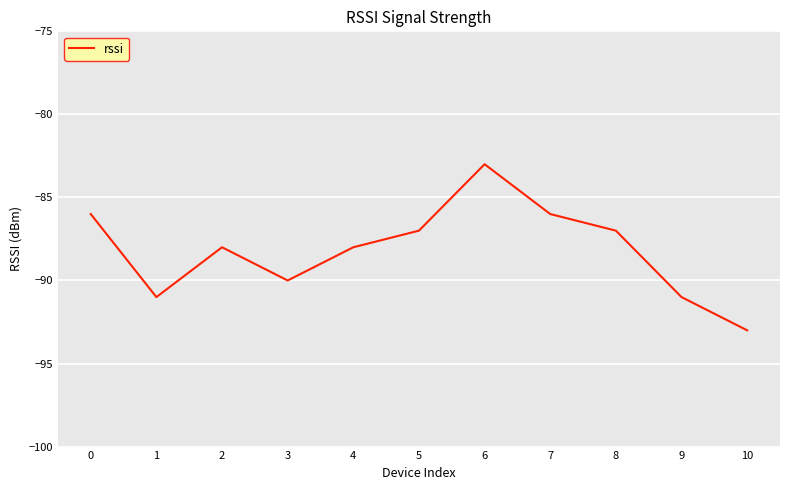

Where is the data nearest to the value -88?

2